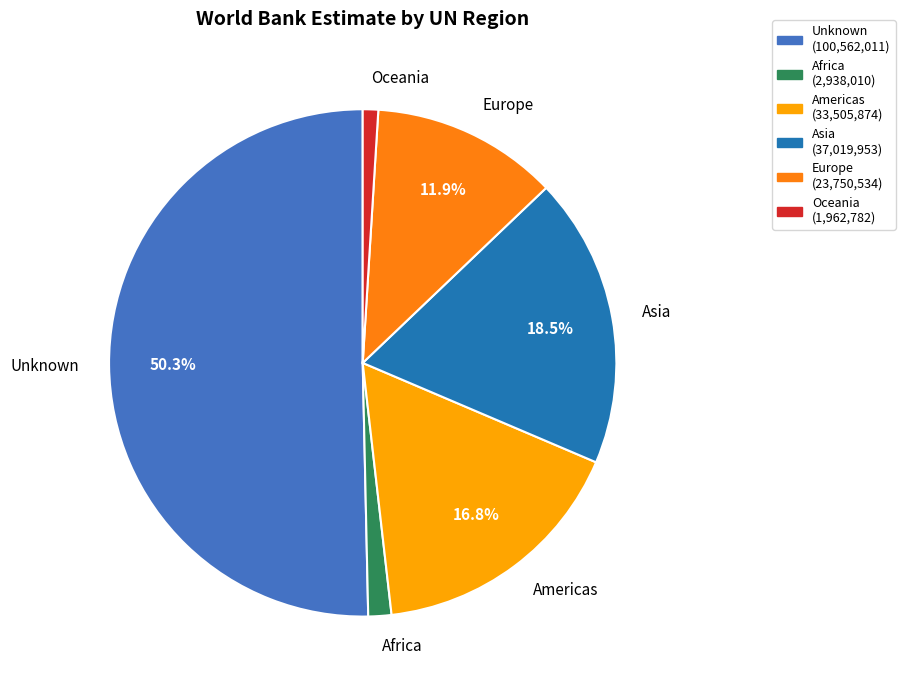

What is the largest slice in the pie chart?

Unknown